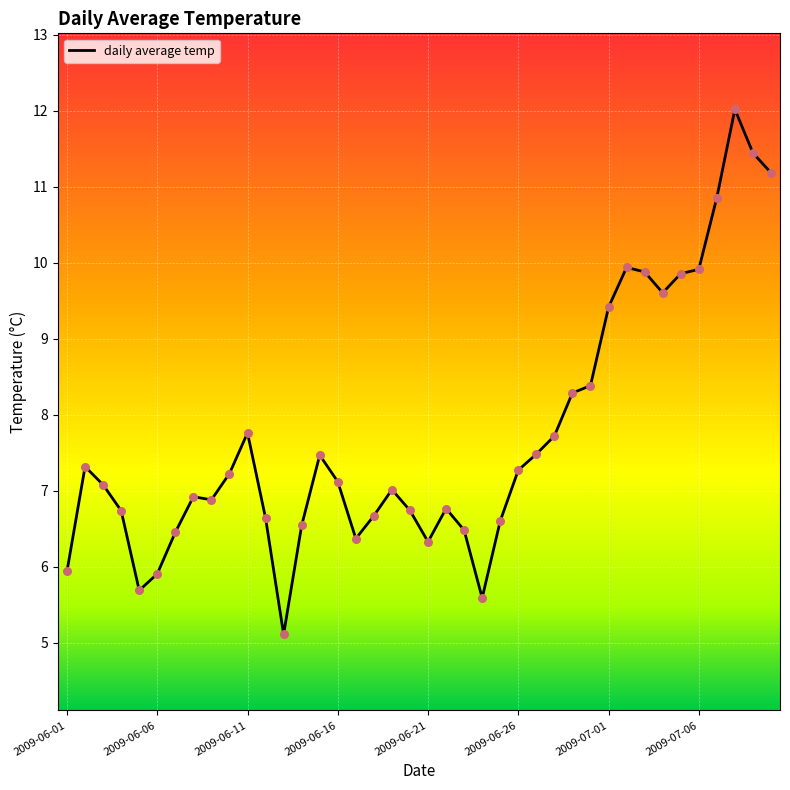

What is the smallest value displayed?

5.1